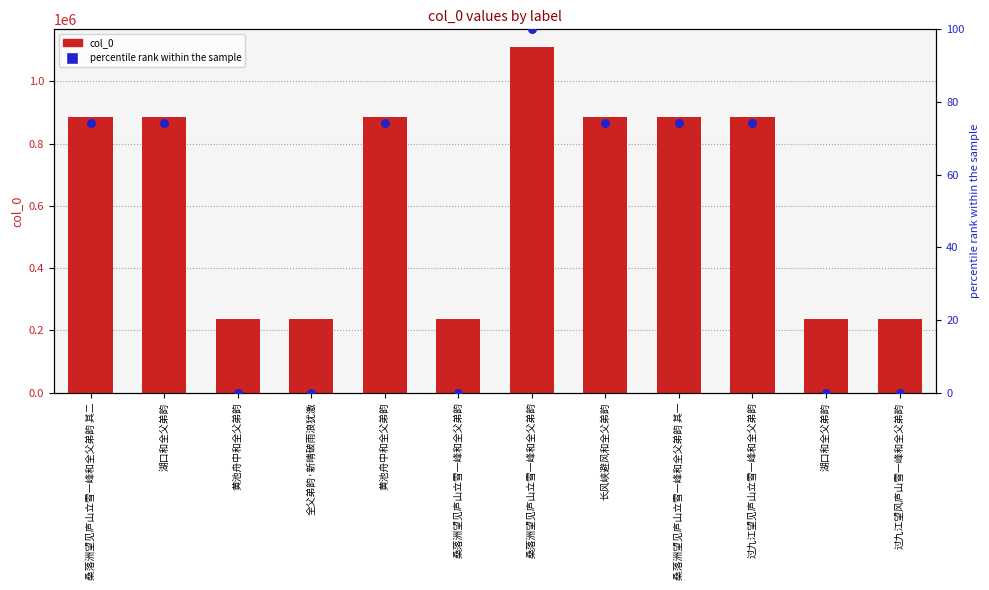

Which series contains the lowest Y value?

percentile rank within the sample